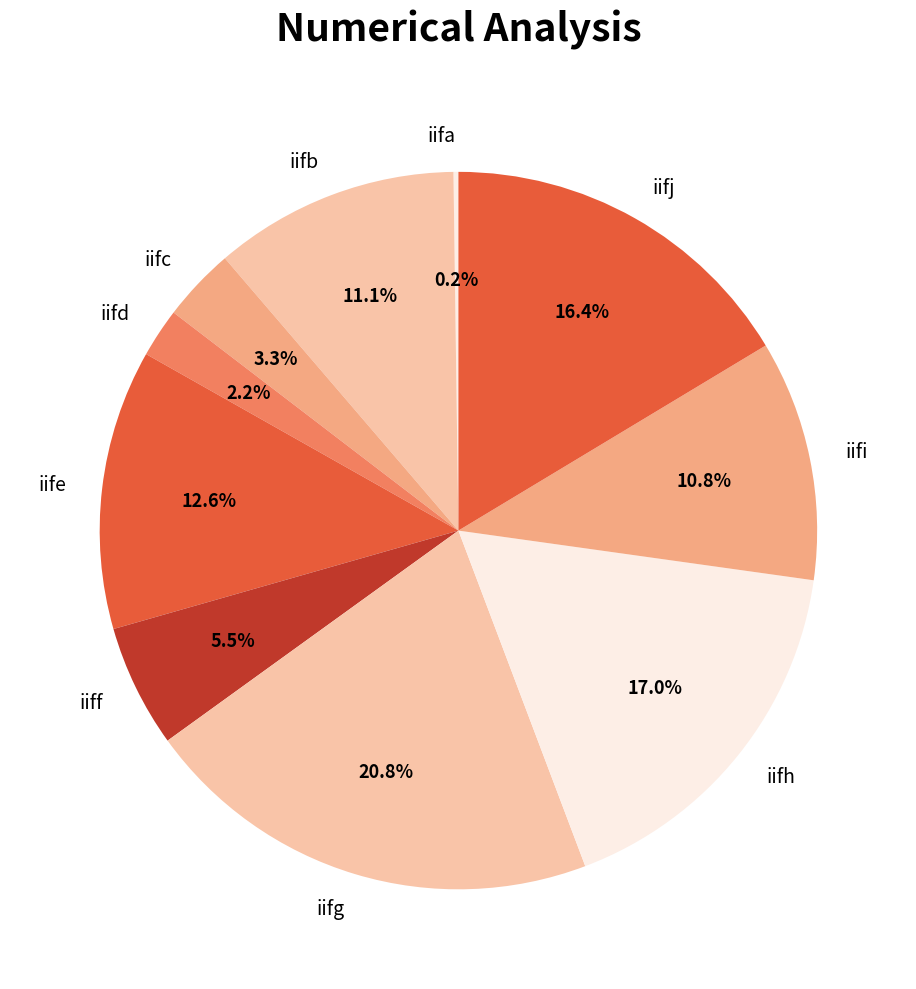

What is the ratio of the value at iiff to the value at iifb?

0.5